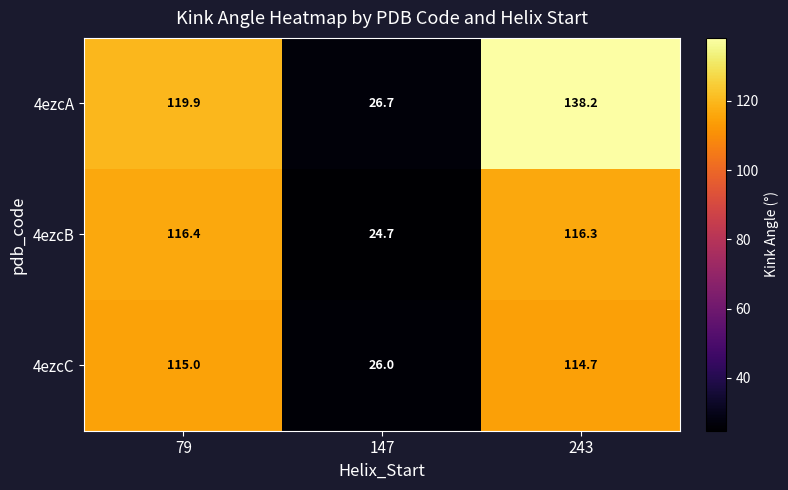

Which category has the lowest value across all series?

147